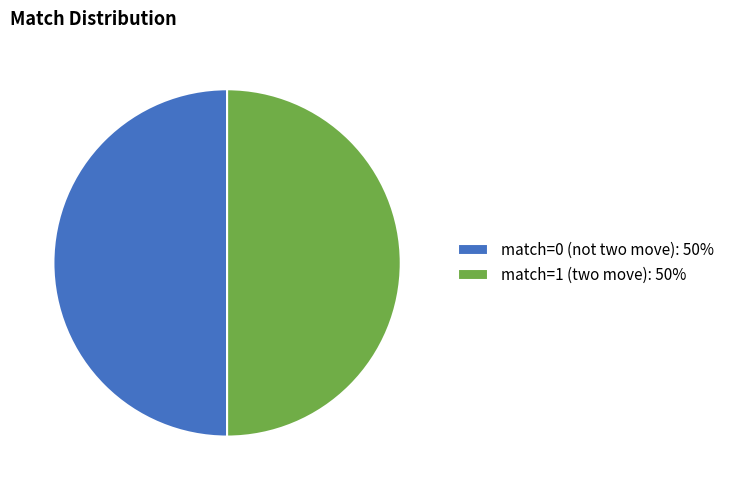

Is it true that match=1 (two move): 50% is 62% of the pie?

False